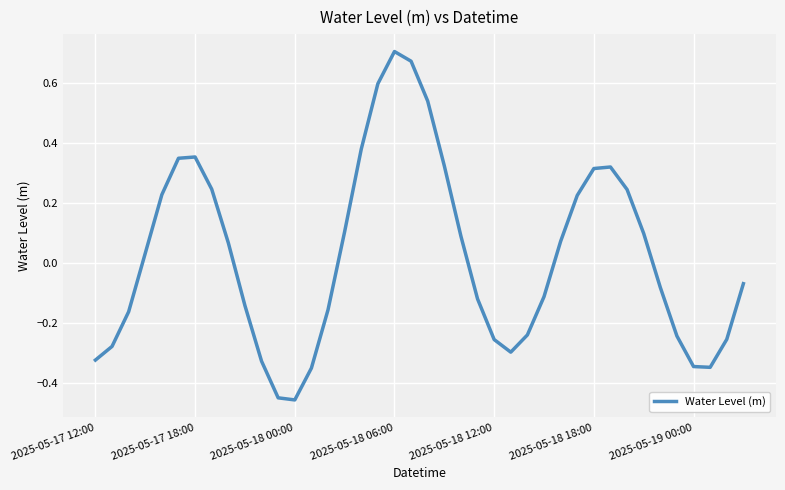

How many lines are shown in the chart?

1